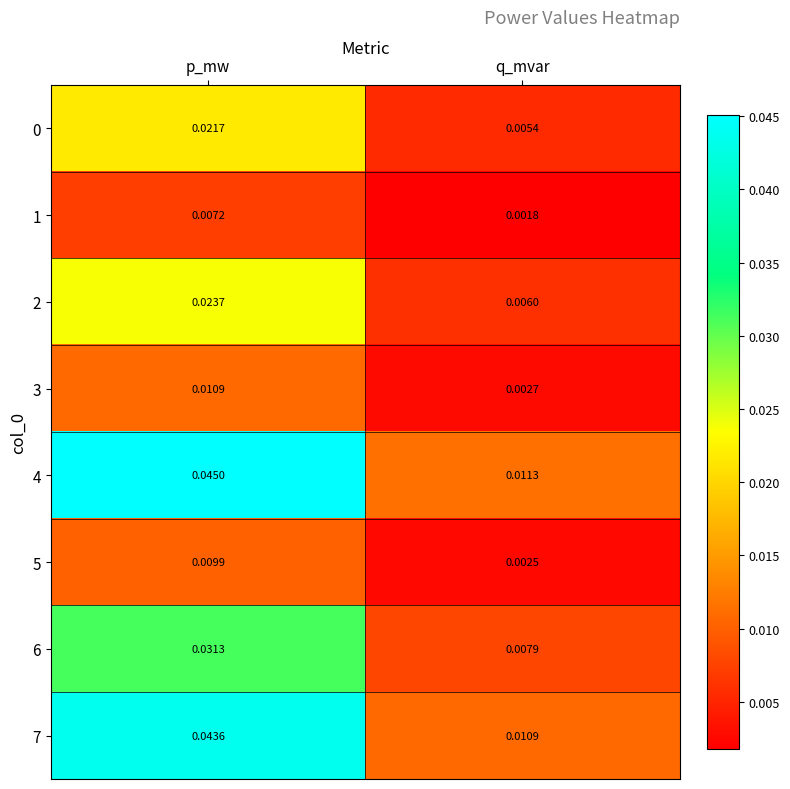

How many data points does each series have?

2